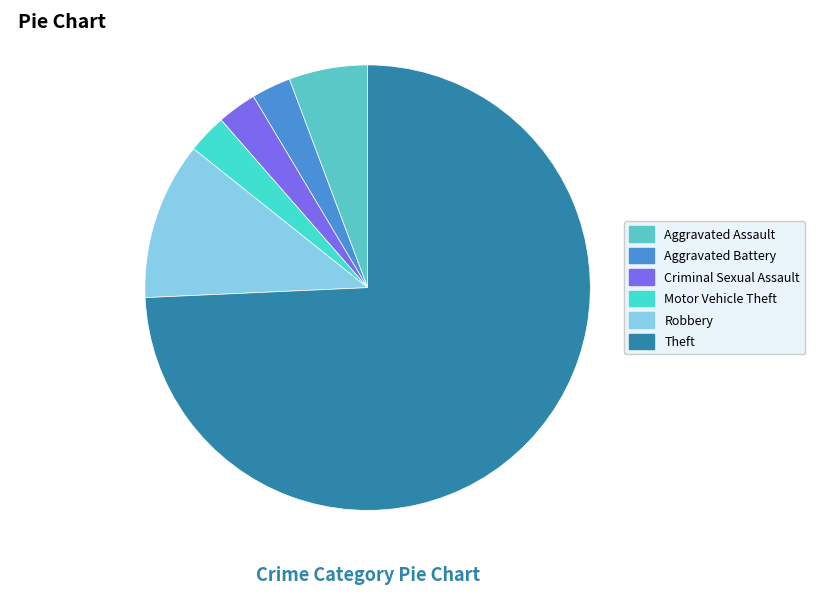

Which category has the biggest portion of the pie?

Theft